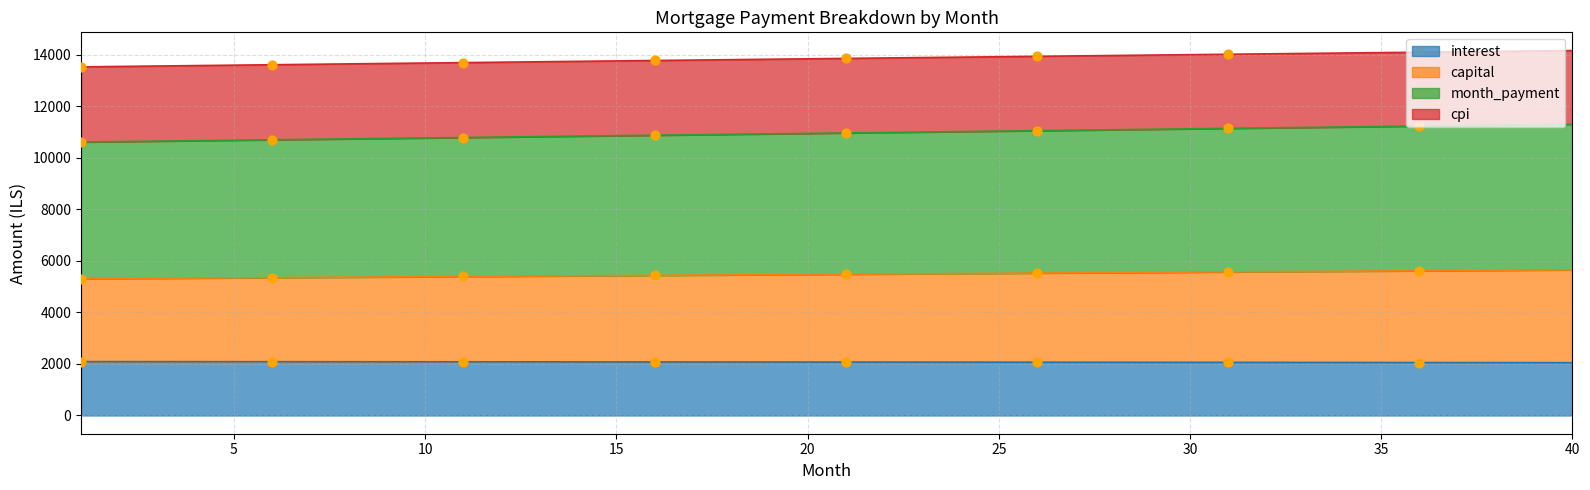

Which series has the largest Y range (max minus min)?

month_payment